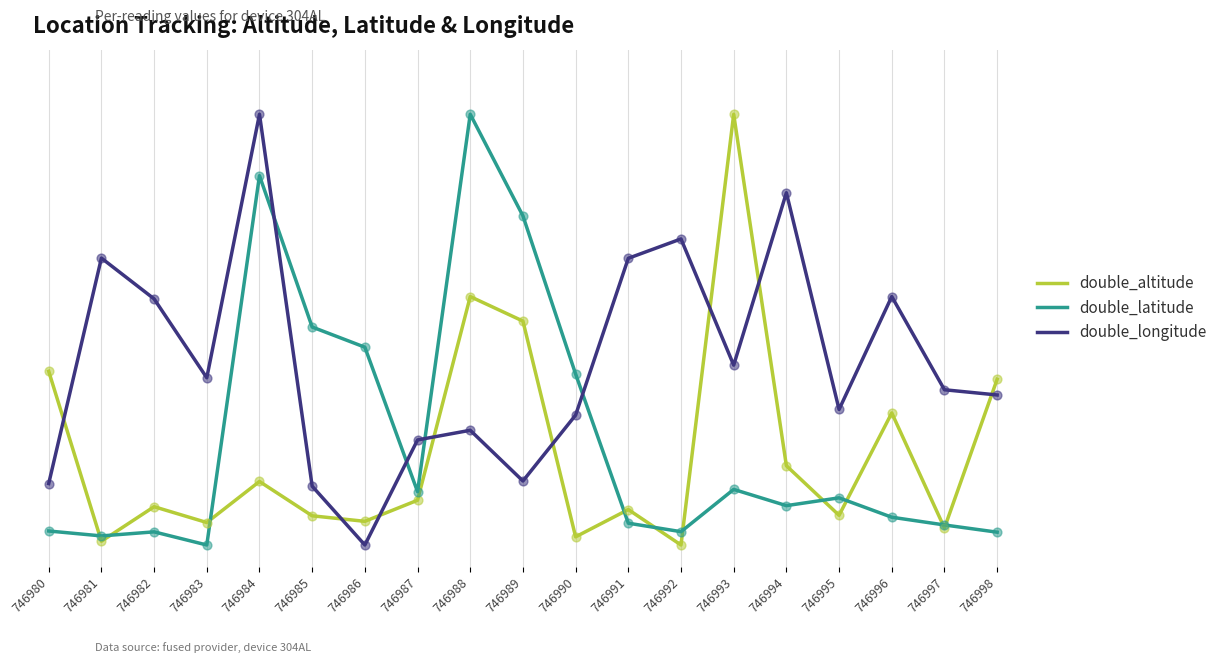

Is the value of double_altitude at 746984 greater than the value of double_longitude at 746991?

No